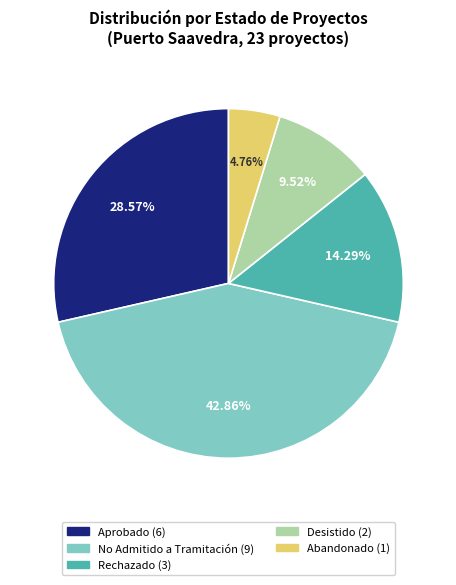

Is there any slice that represents more than half of the pie?

No